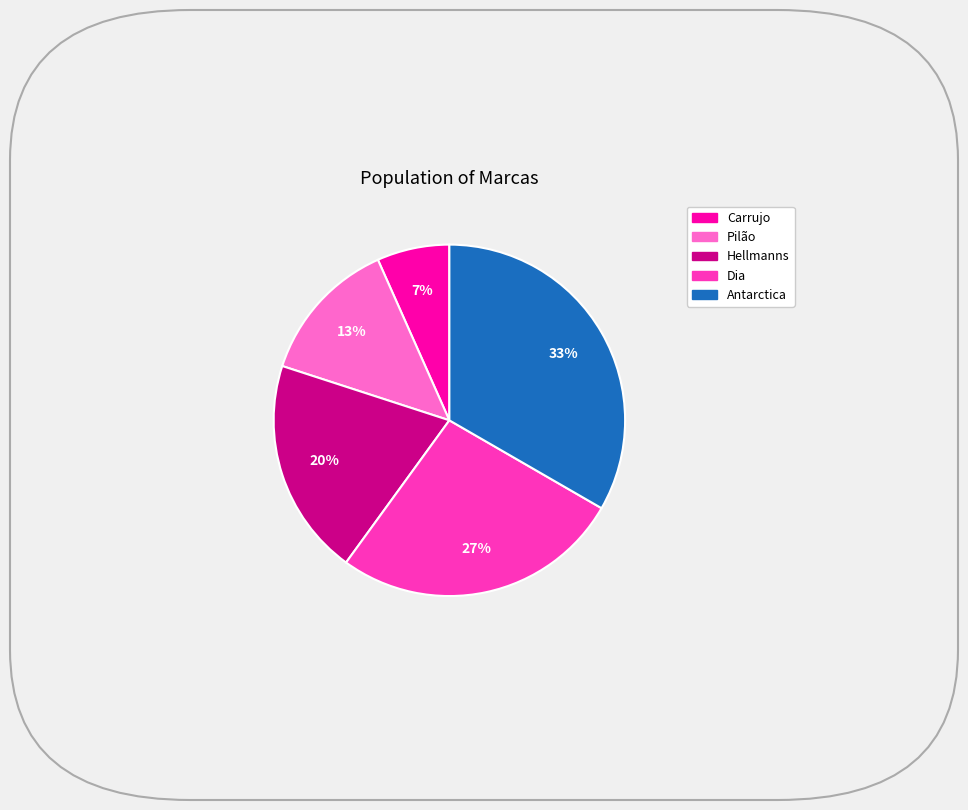

Do Carrujo and Dia together represent more than half of the pie?

No